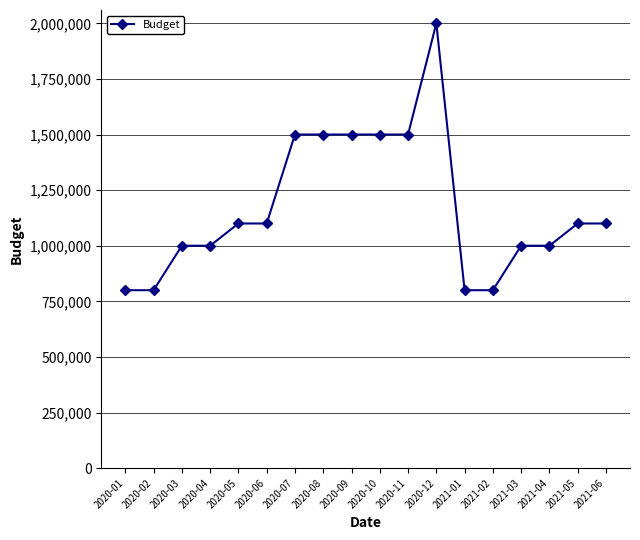

What is the average value?

1172222